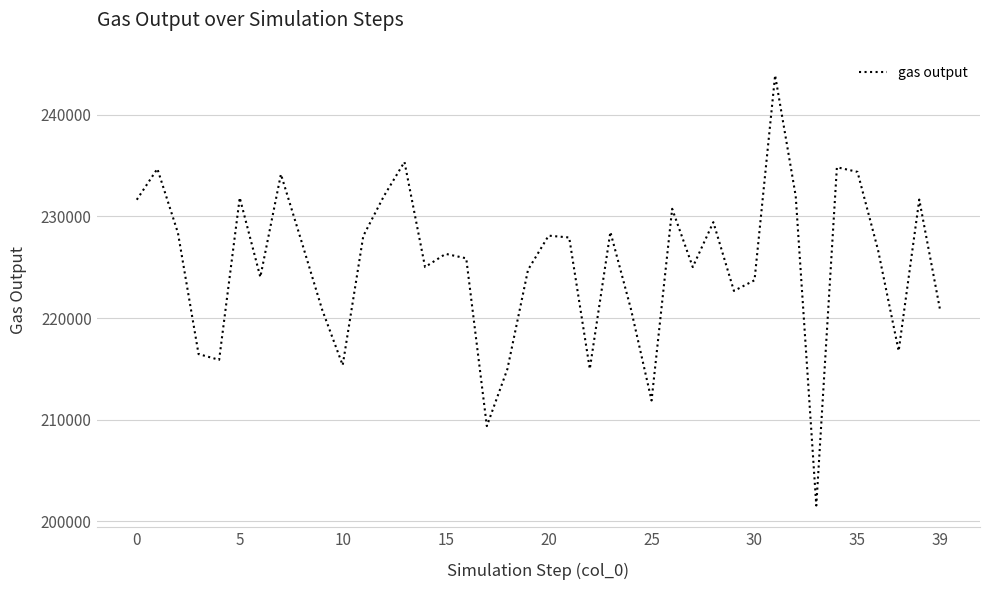

How many values are below 226674?

20